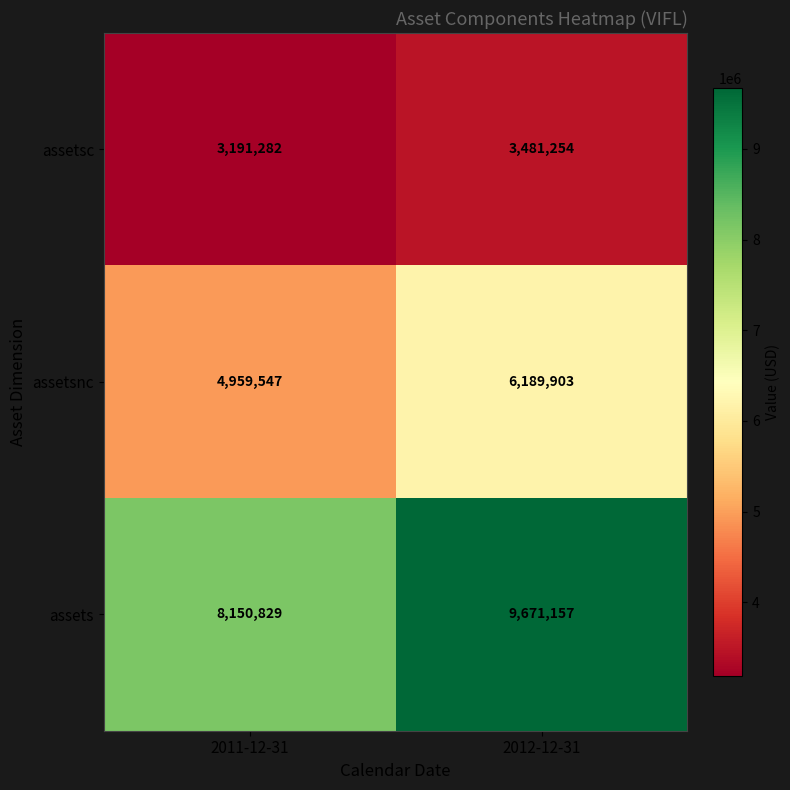

What is the maximum value shown in the chart?

9671157